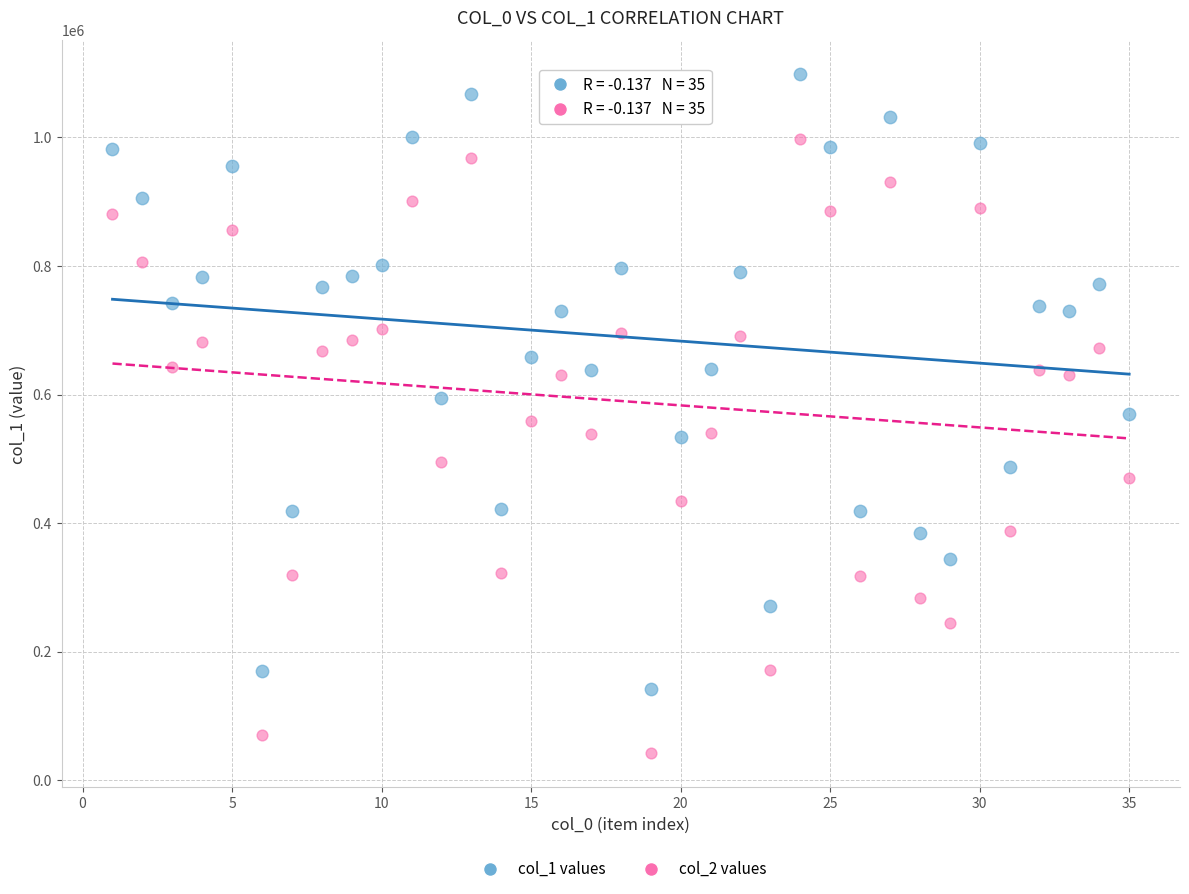

Across all data points, what is the range of Y values (max minus min)?

1056652